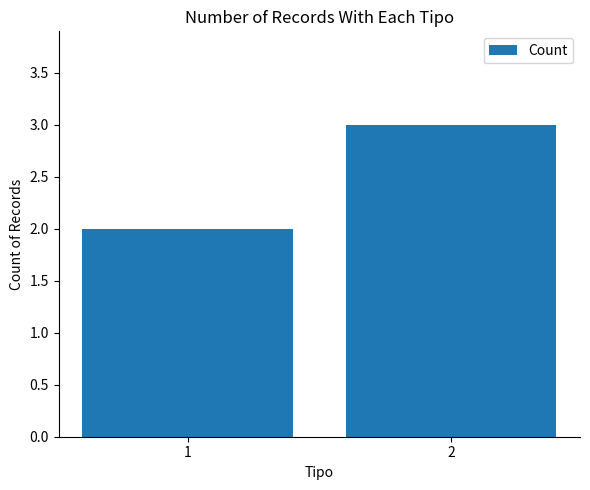

Reading left to right, list all the values displayed in this chart.

2	3